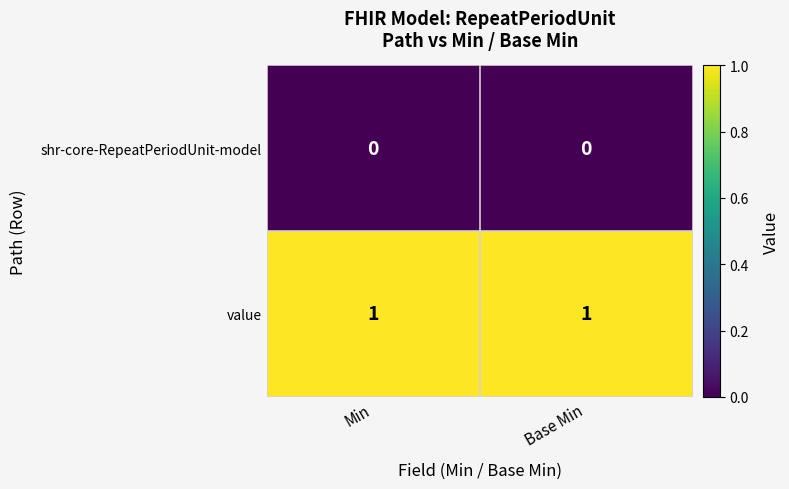

The value series shows 1 at Base Min. True or false?

True